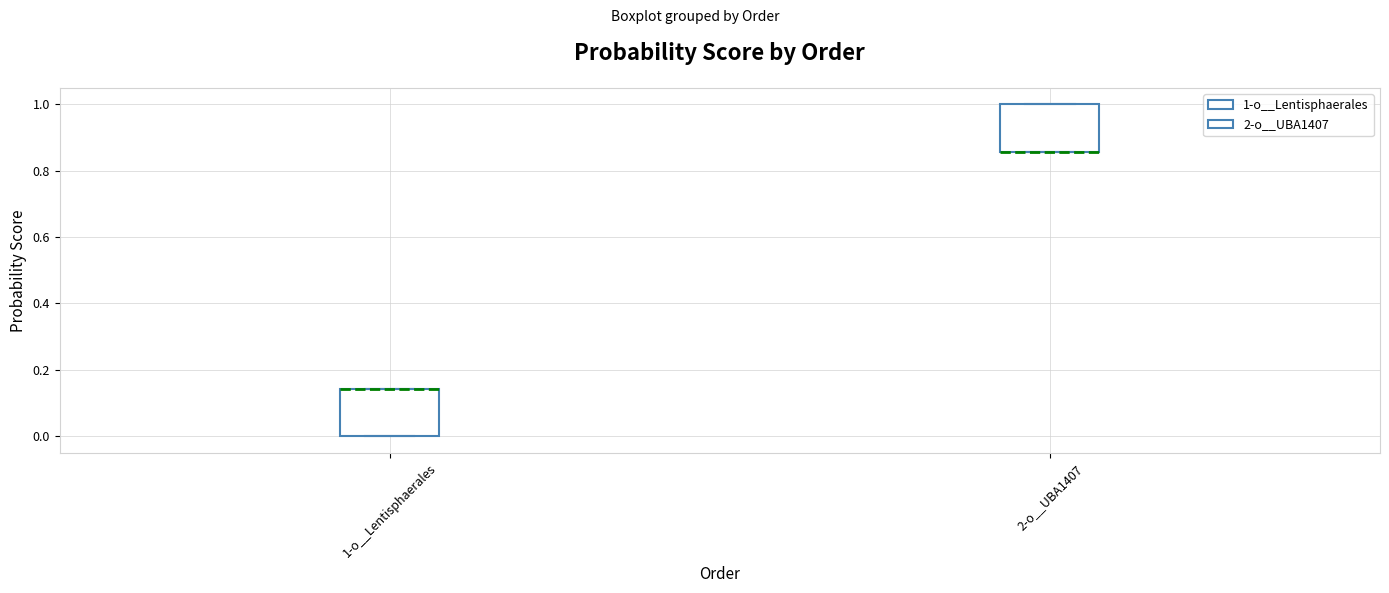

Reading left to right, read every box against the y-axis: the position of its median line, the range the box covers, and the ends of its whiskers. The values are not printed on the chart, so give them approximately, as read against the axis.

1-o__Lentisphaerales: median 0.14 (drawn on the box's upper edge), box 0.00 to 0.14, whiskers 0.00 to 0.14
2-o__UBA1407: median 0.86 (drawn on the box's lower edge), box 0.86 to 1.00, whiskers 0.86 to 1.00